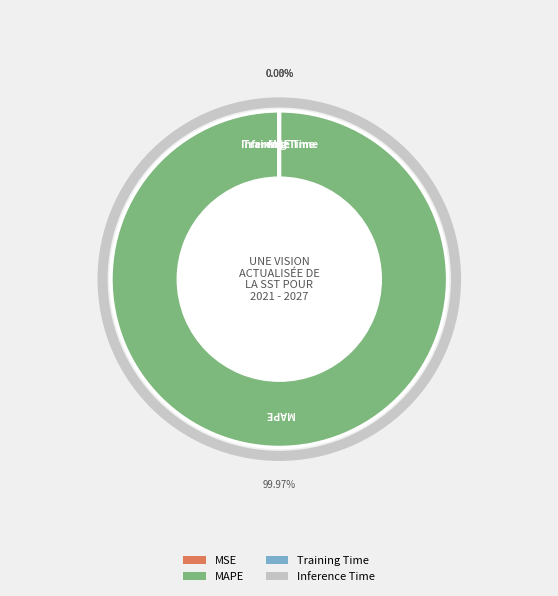

Which slice is the largest?

MAPE